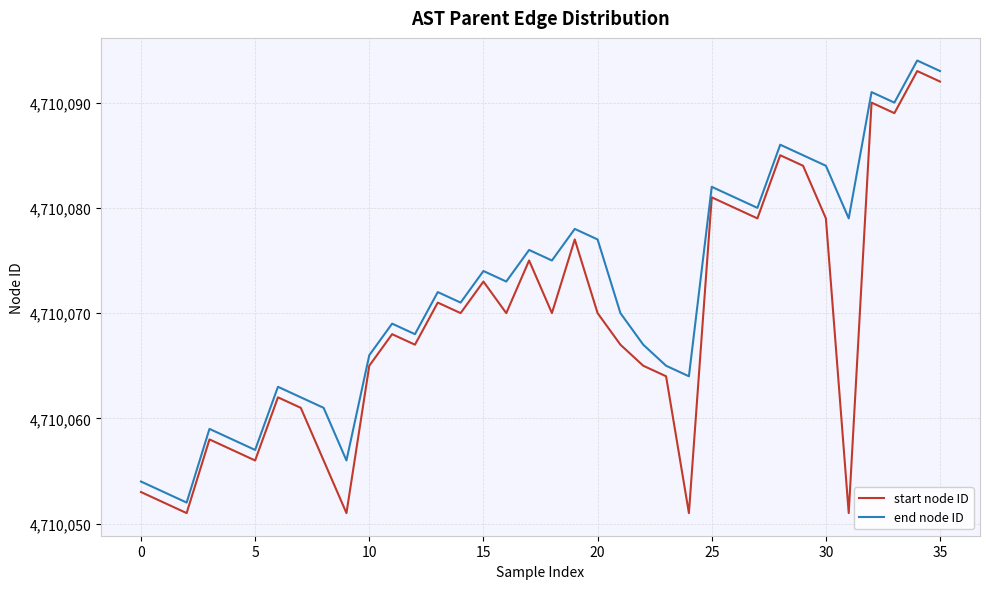

What is the minimum value shown in the chart?

4710051